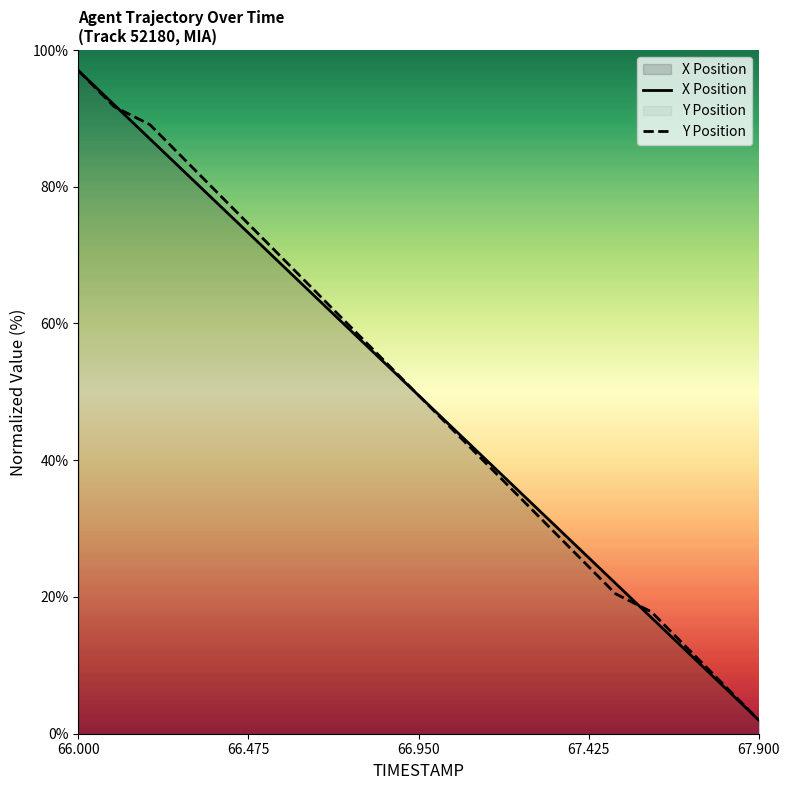

What is the difference between the maximum and minimum values in the Y Position series?

95.0